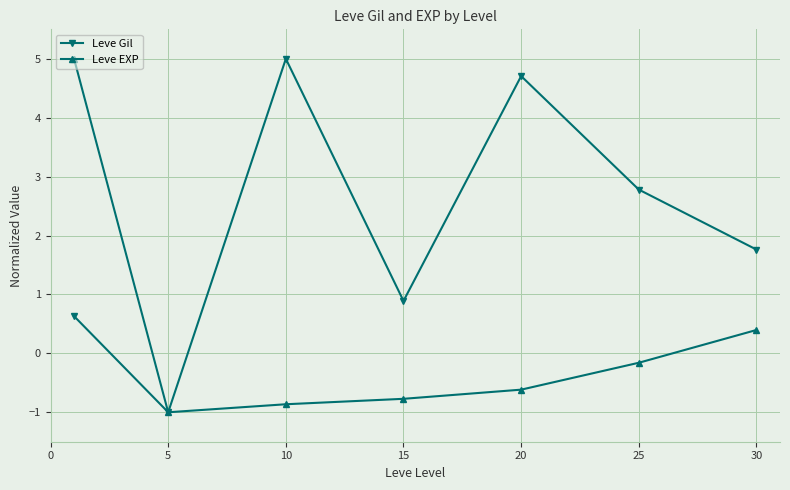

At how many categories does at least one series exceed 2?

4